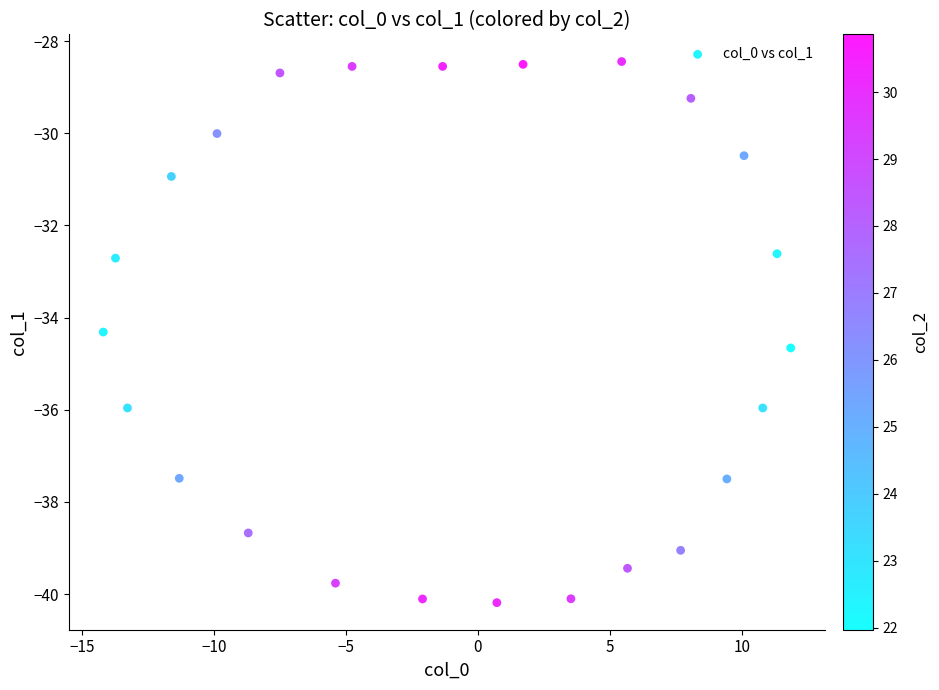

What Y value in the scatter plot is closest to -34?

-34.3